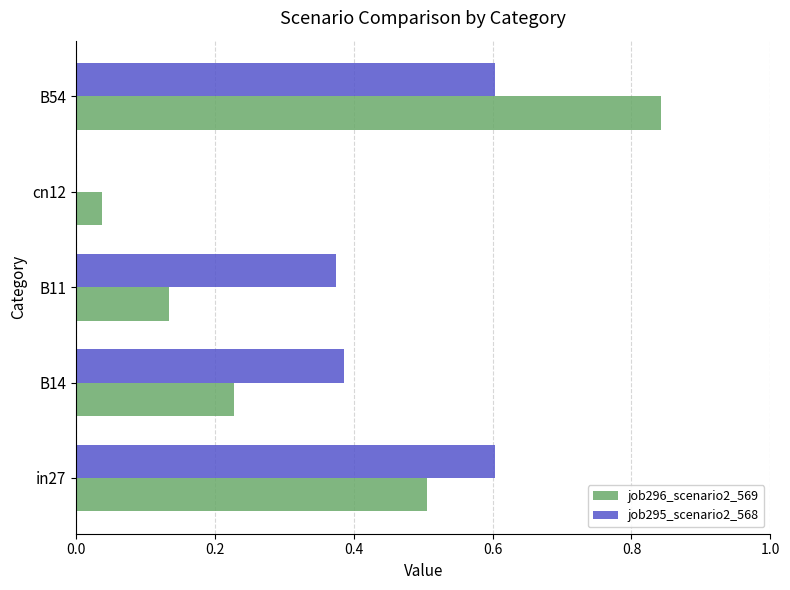

What is the sum of all job296_scenario2_569 values?

1.7